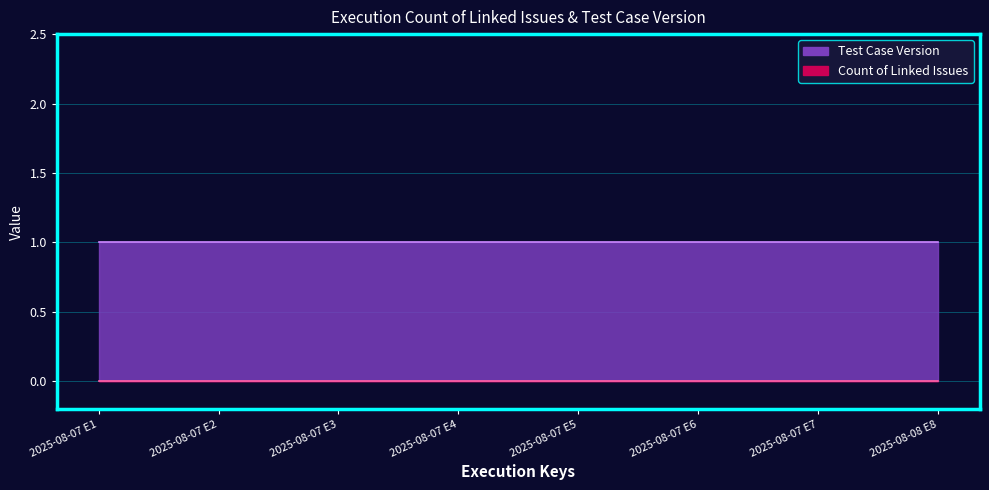

True or false: Count of Linked Issues and Test Case Version intersect in this chart.

False